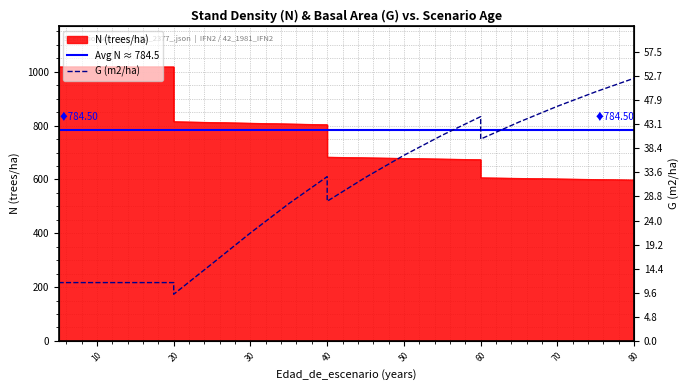

What is the smallest value displayed?

9.3